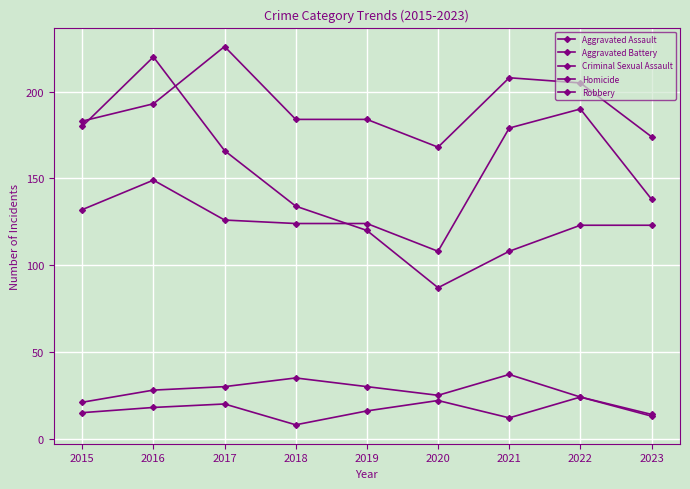

Is it true that Homicide equals 21 at 2021?

False